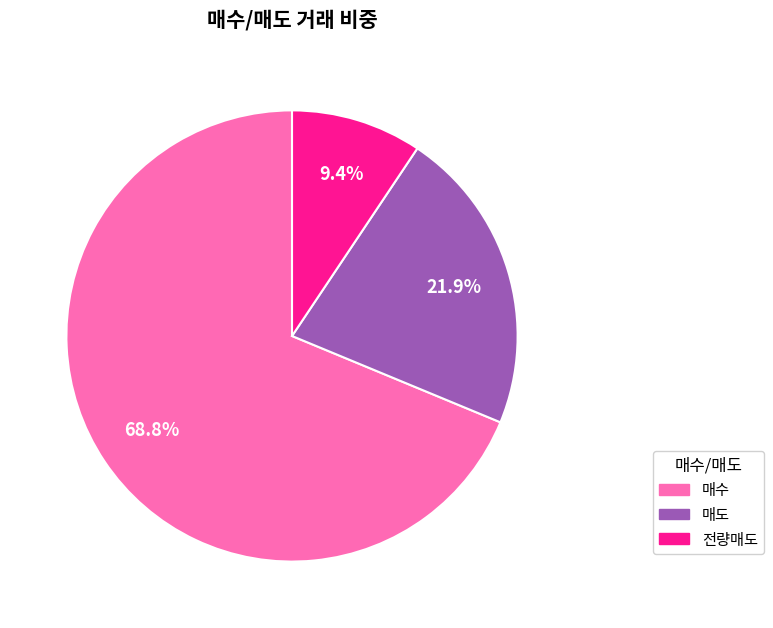

What percentage is the 전량매도 slice, to the nearest percent?

9%